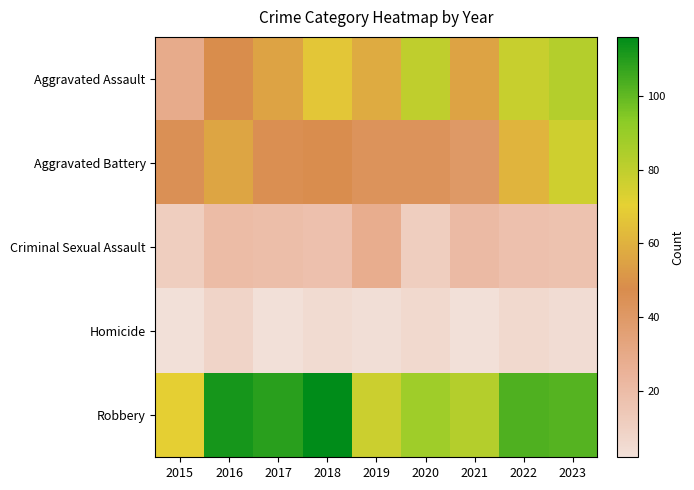

Which series has the largest range (max minus min)?

Aggravated Assault